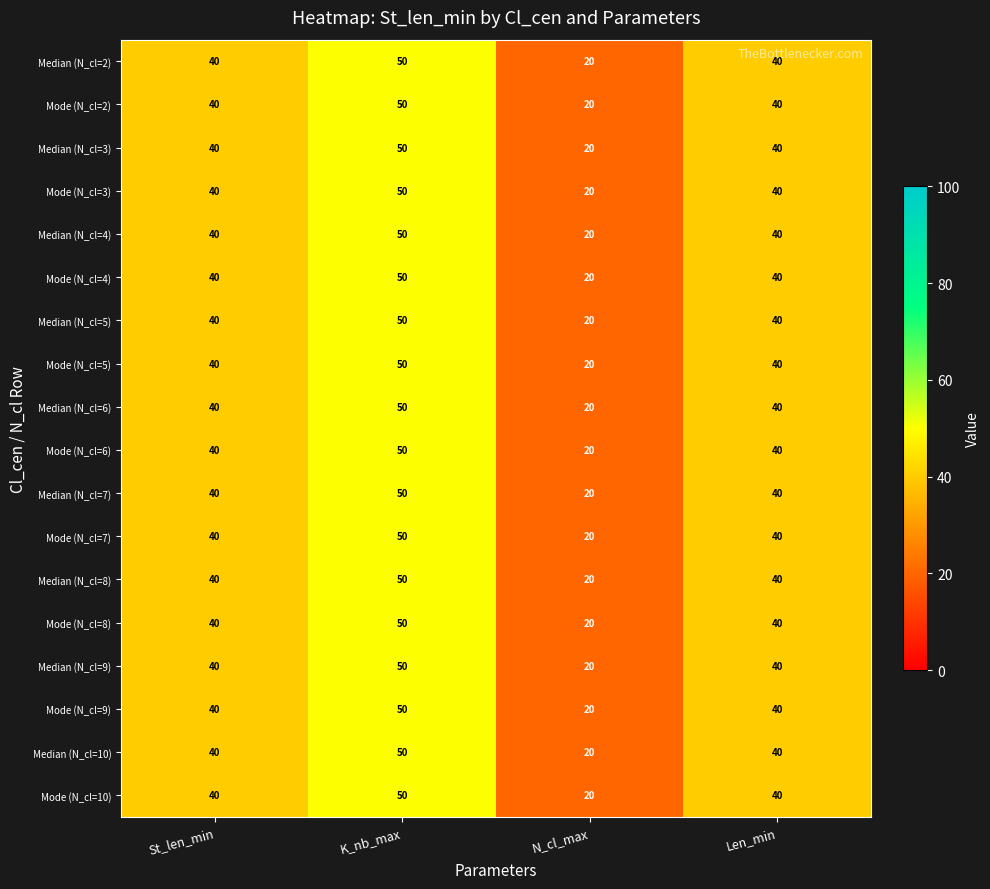

What value does the Median (N_cl=5) series have at K_nb_max, to the nearest 5?

50